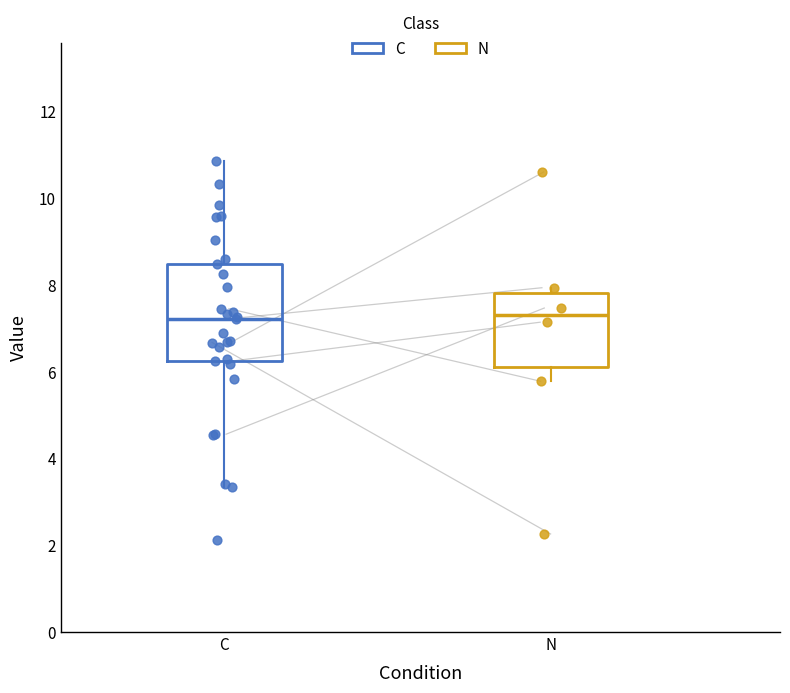

Where is the upper edge of the box for N on the y-axis? The values are not printed on the chart, so give them approximately, as read against the axis.

7.8